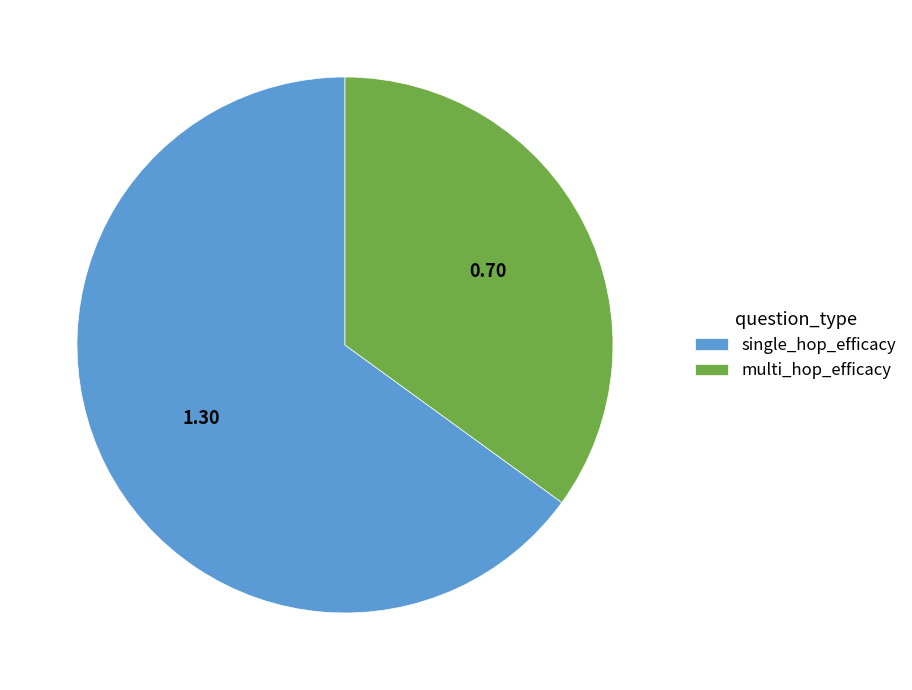

Which category has the biggest portion of the pie?

single_hop_efficacy